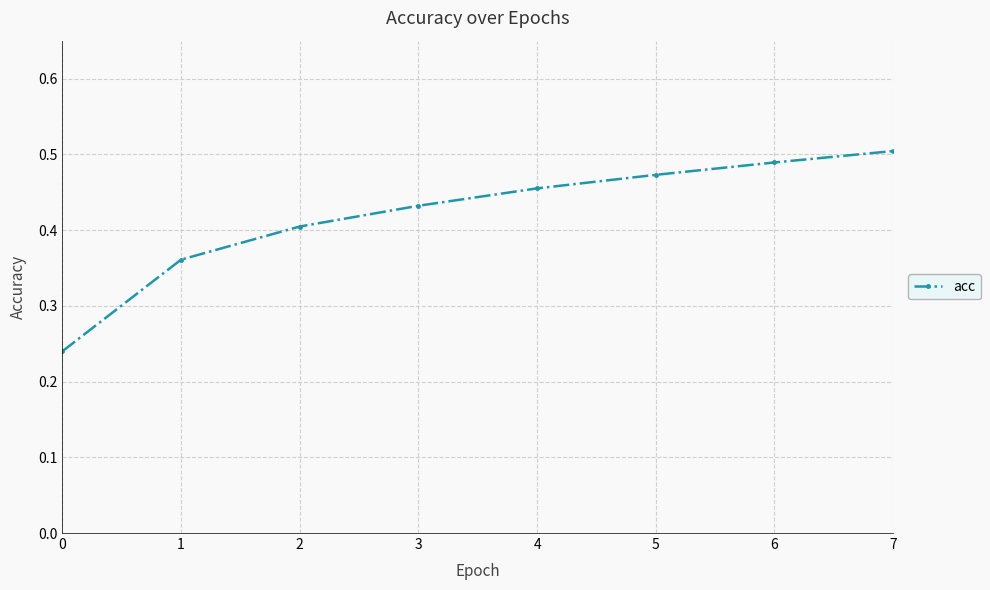

Which category has the highest value across all series?

7